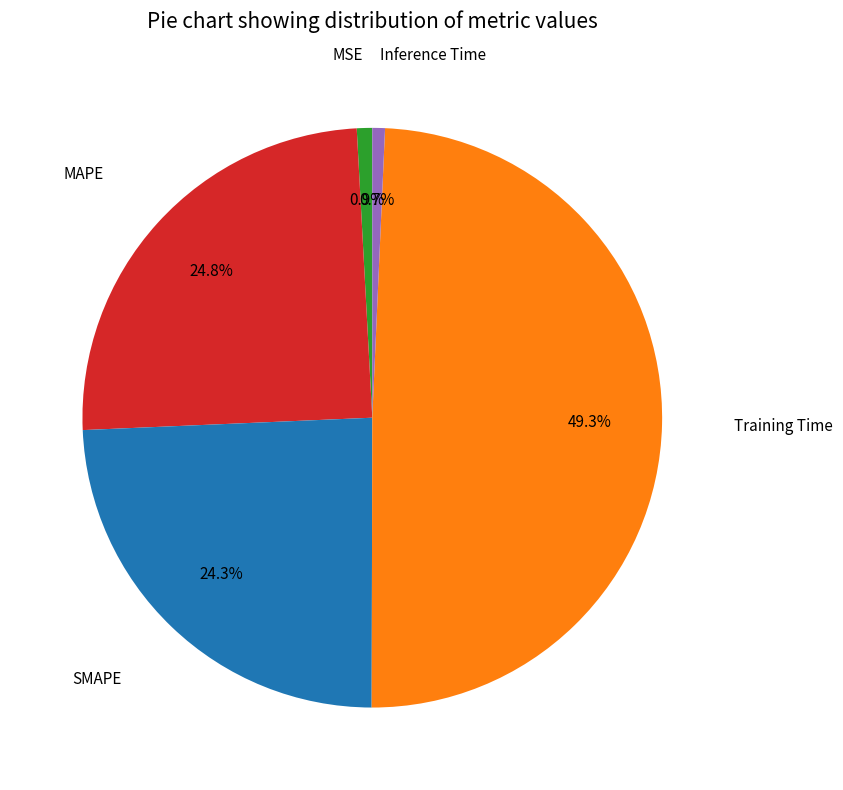

Does any single category account for the majority?

No